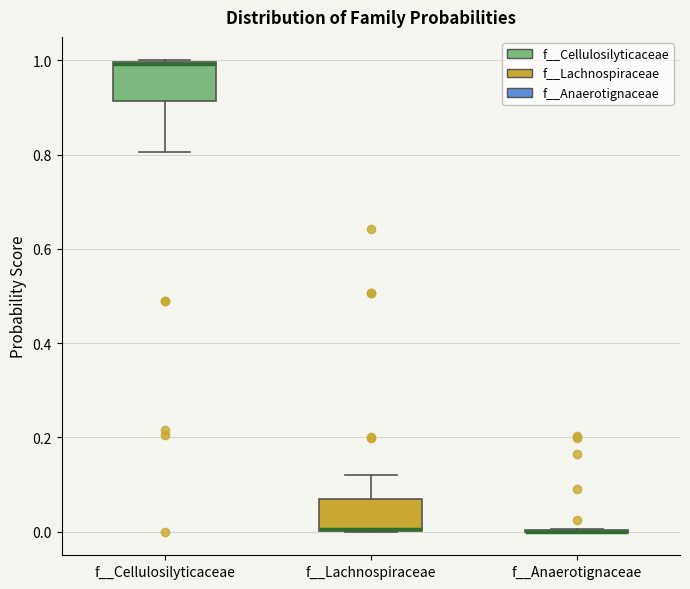

Reading left to right, transcribe this box plot: for each box, give where its median line is, the range the box spans, and where its two whiskers end, as read against the y-axis. The values are not printed on the chart, so give them approximately, as read against the axis.

f__Cellulosilyticaceae: median 1.00, box 0.92 to 1.00, whiskers 0.80 to 1.00
f__Lachnospiraceae: median 0.00, box 0.00 to 0.06, whiskers 0.00 to 0.12
f__Anaerotignaceae: box collapsed to a line at 0.00, whiskers 0.00 to 0.00